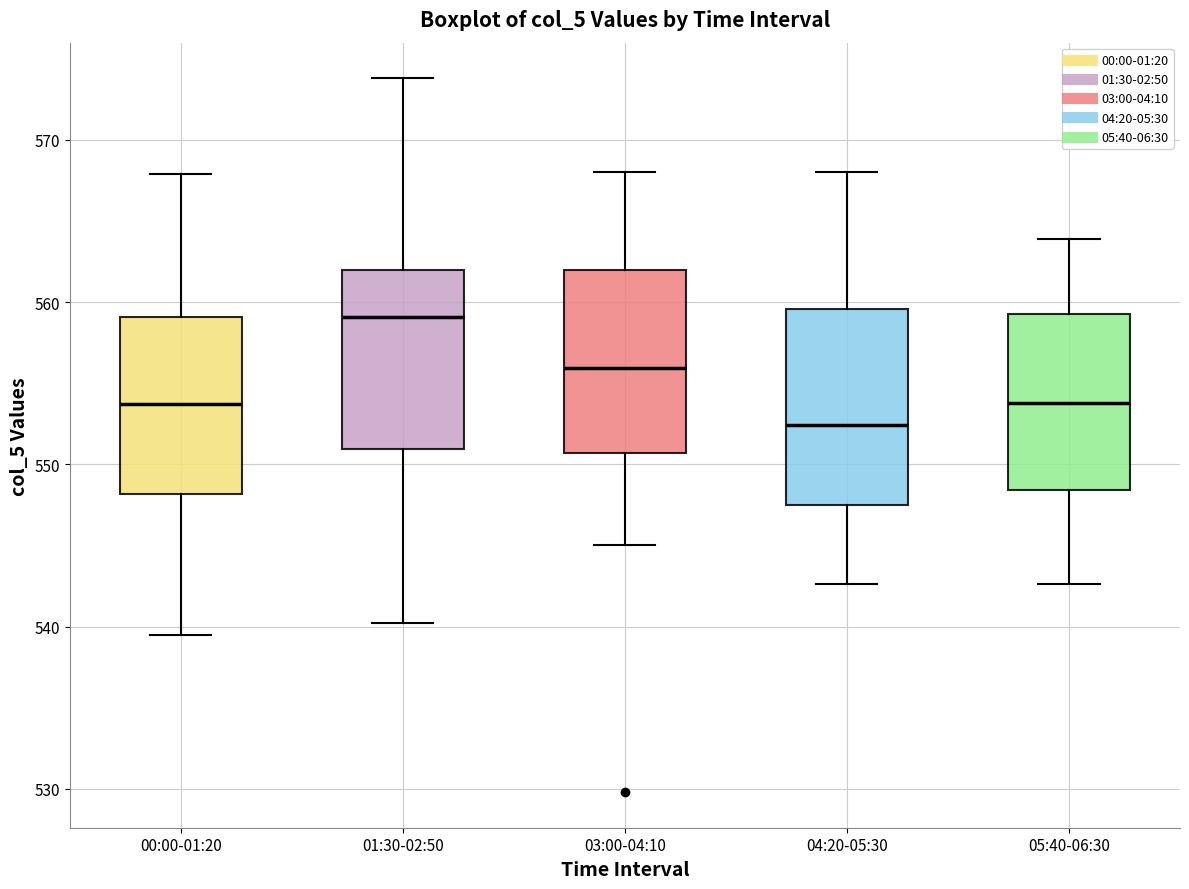

Where is the lower edge of the box for 01:30-02:50 on the y-axis? The values are not printed on the chart, so give them approximately, as read against the axis.

551